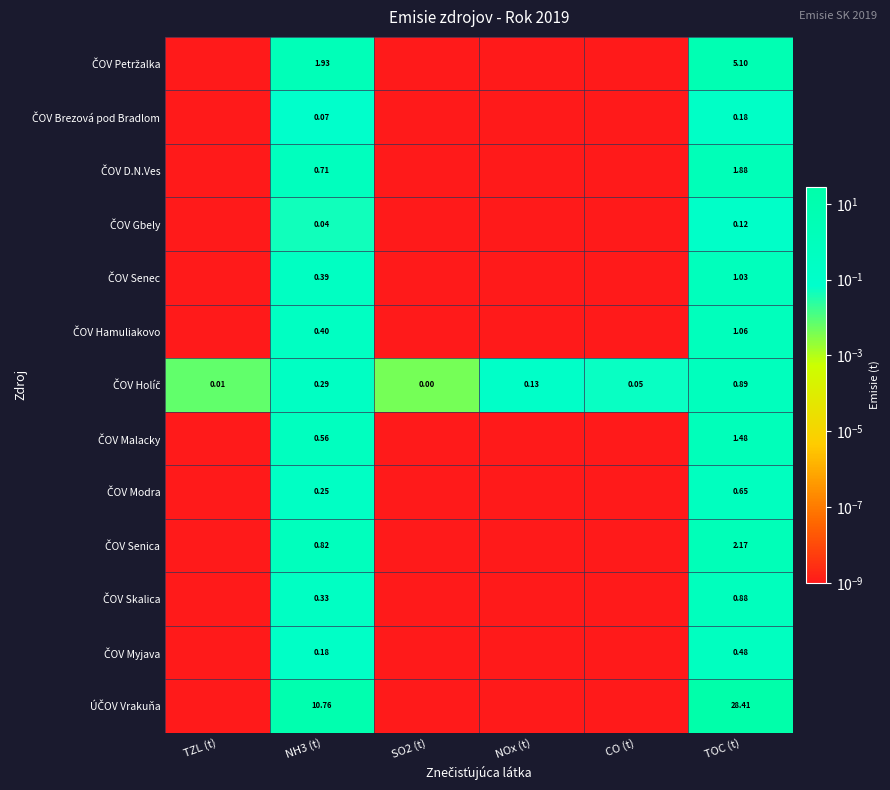

What is the difference between the ÚČOV Vrakuňa values at SO2 (t) and TOC (t)?

28.4